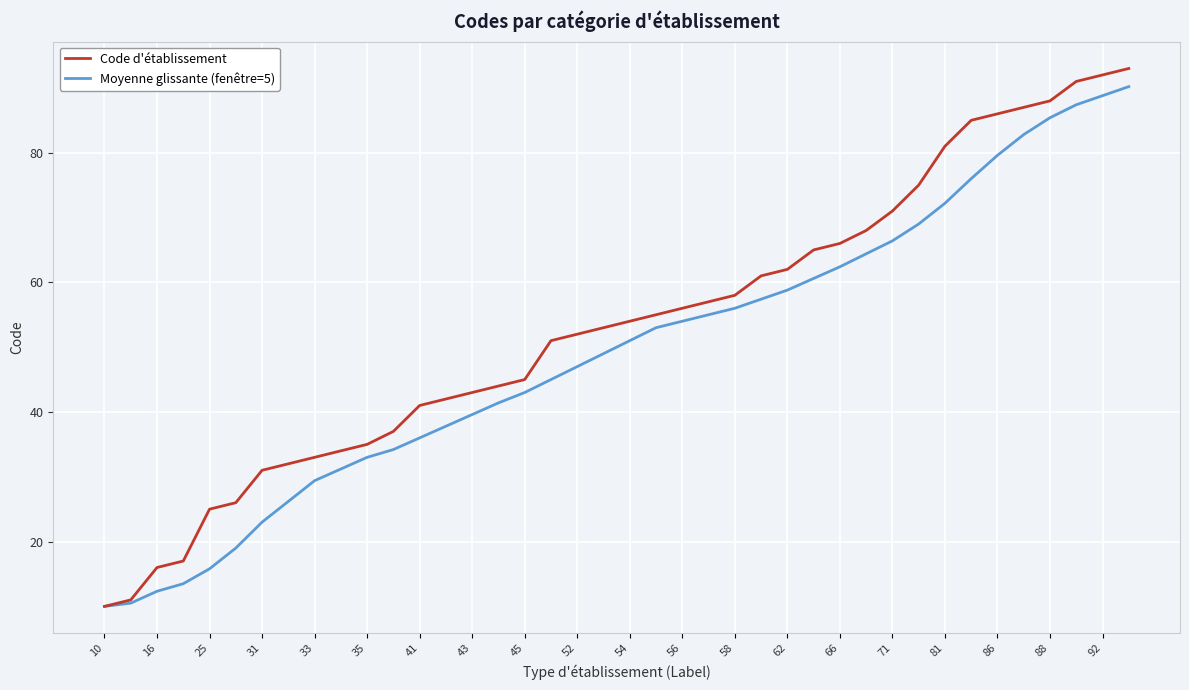

Rank the series by their average value, from highest to lowest.

Code d'établissement, Moyenne glissante (fenêtre=5)